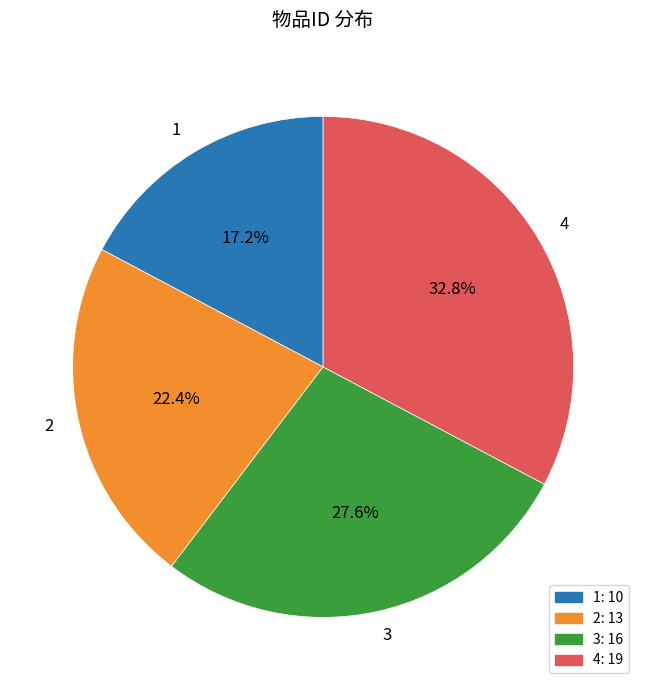

How much of the chart is everything except 3?

72.4%